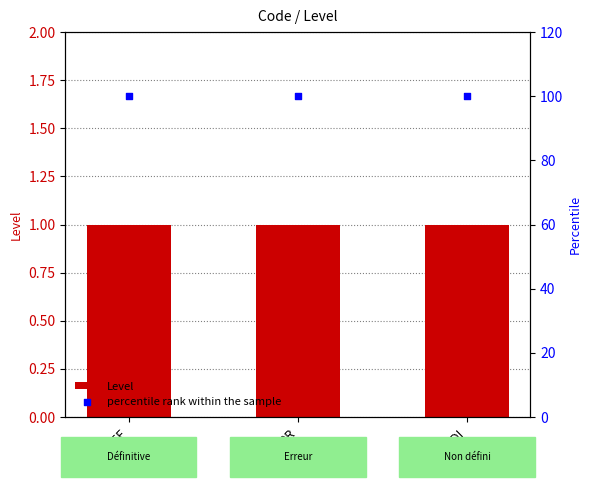

Which series contains the highest Y value?

percentile rank within the sample